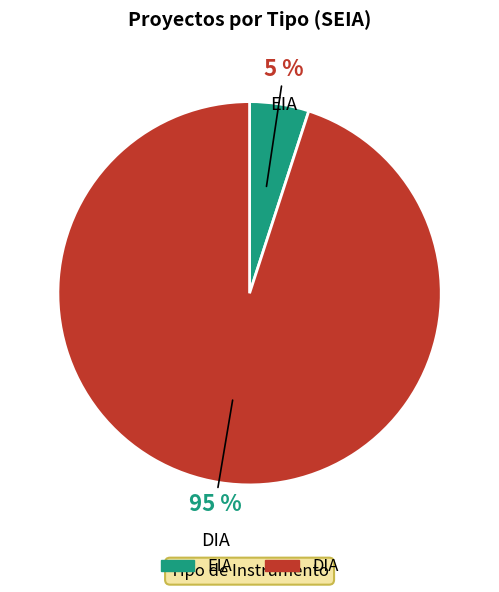

To the nearest percent, what is the average slice percentage?

50%